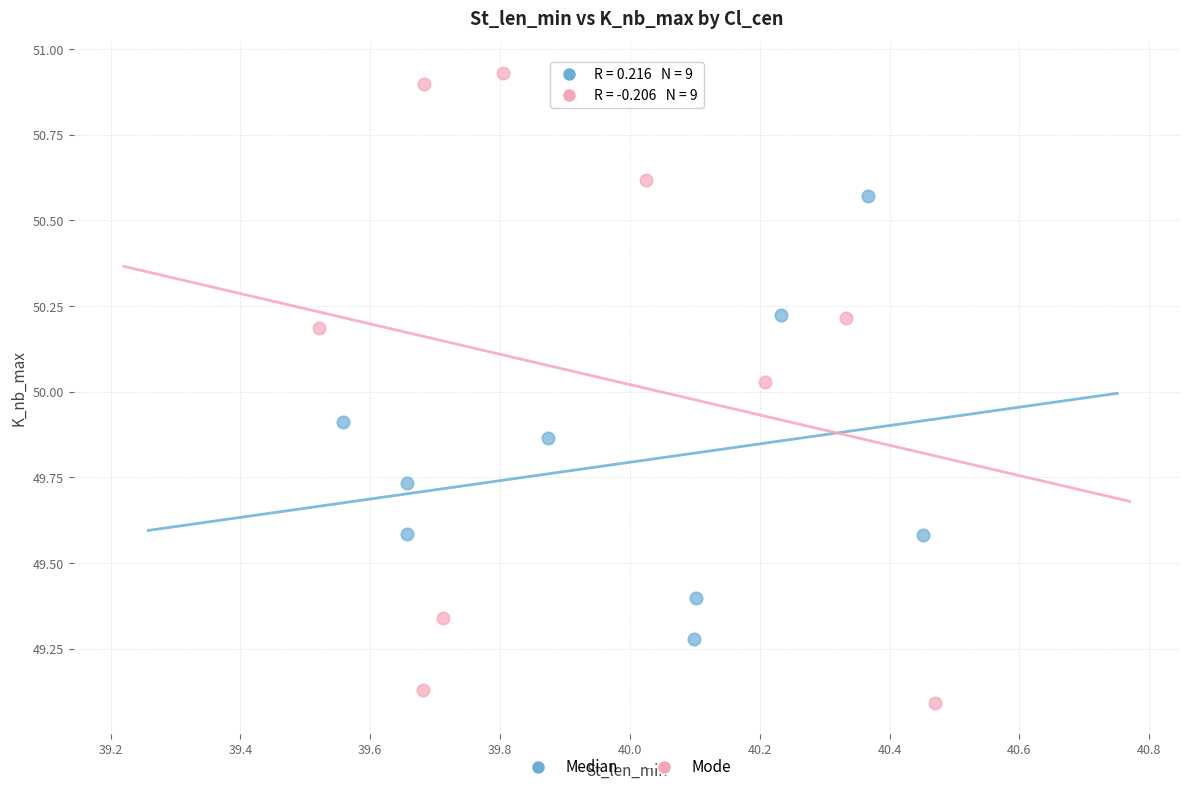

Which series contains the highest Y value?

Mode